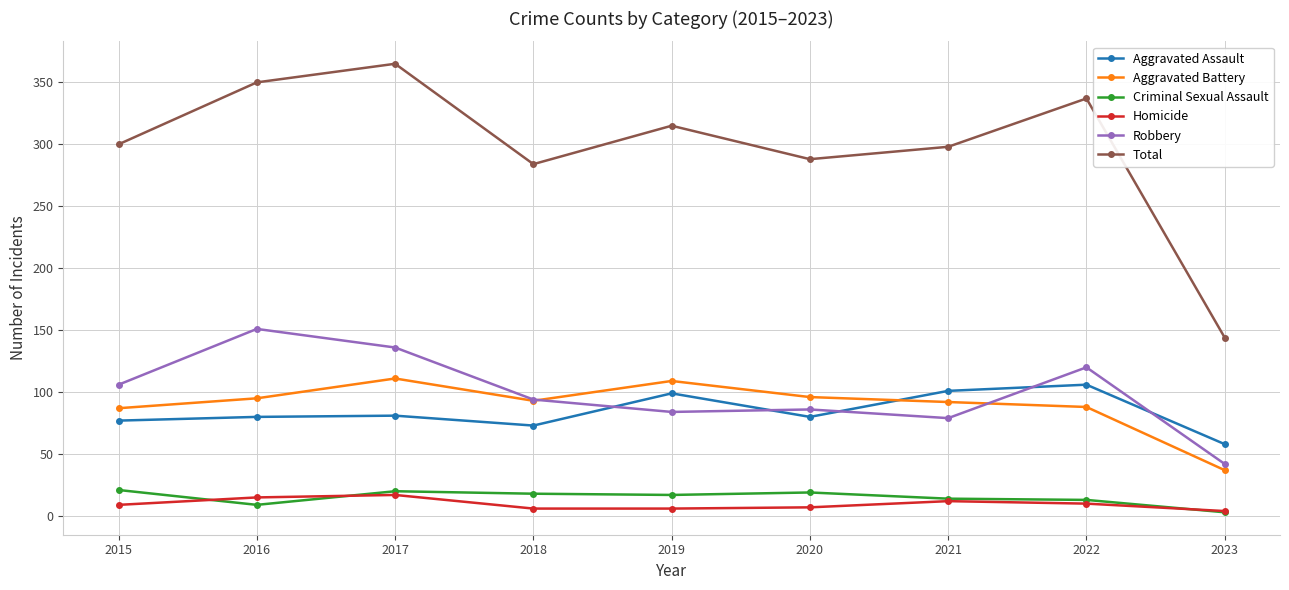

The Robbery series shows 94 at 2018. True or false?

True